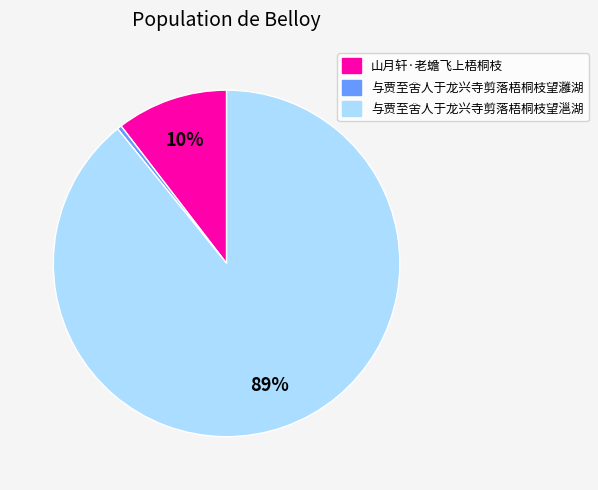

Which slice is the largest?

与贾至舍人于龙兴寺剪落梧桐枝望㴩湖